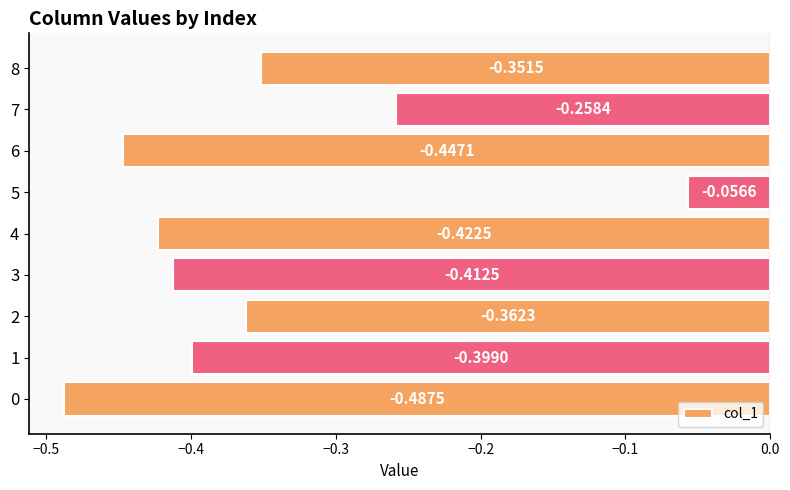

What is the change in value from 4 to 8?

+0.1